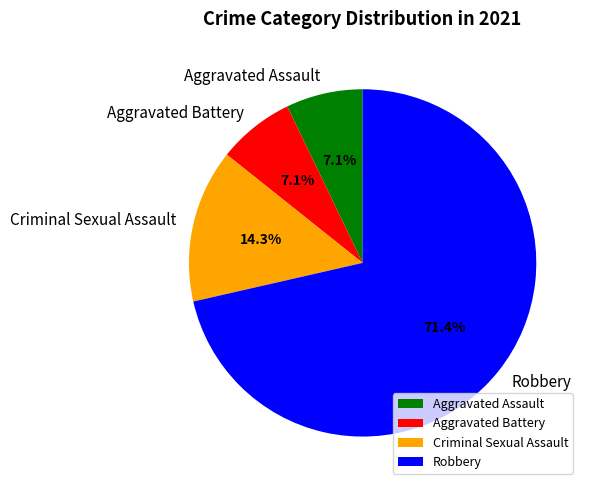

How many slices are in this pie chart?

4